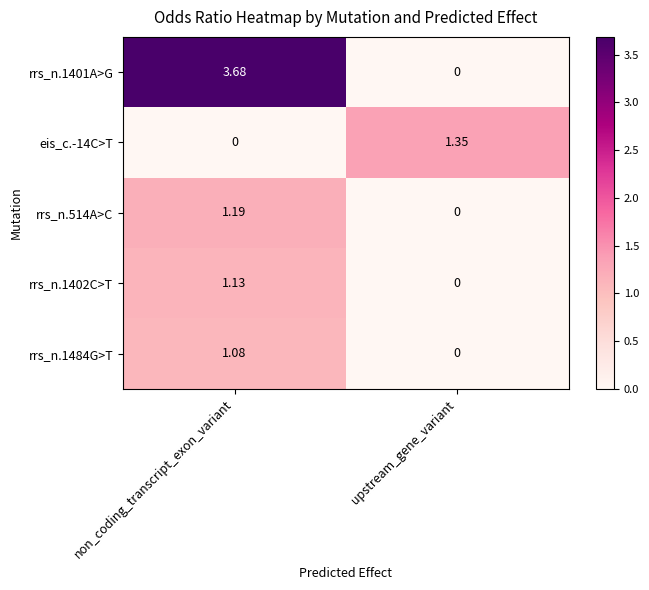

How many data points does each series have?

2